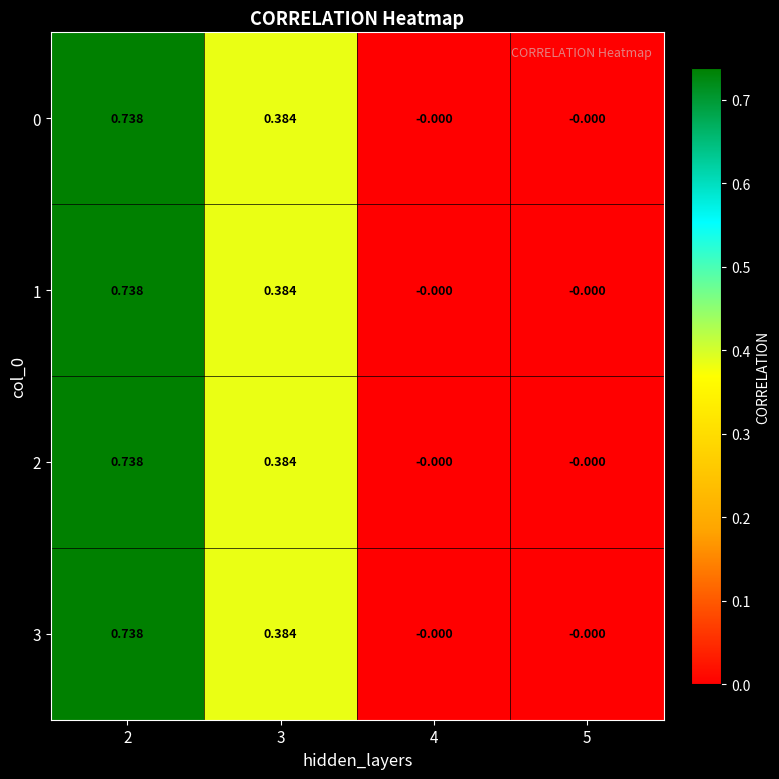

Reading left to right, what are all the values shown in this chart?

0: 2=0.7	3=0.4	4=-0.0	5=-0.0
1: 2=0.7	3=0.4	4=-0.0	5=-0.0
2: 2=0.7	3=0.4	4=-0.0	5=-0.0
3: 2=0.7	3=0.4	4=-0.0	5=-0.0